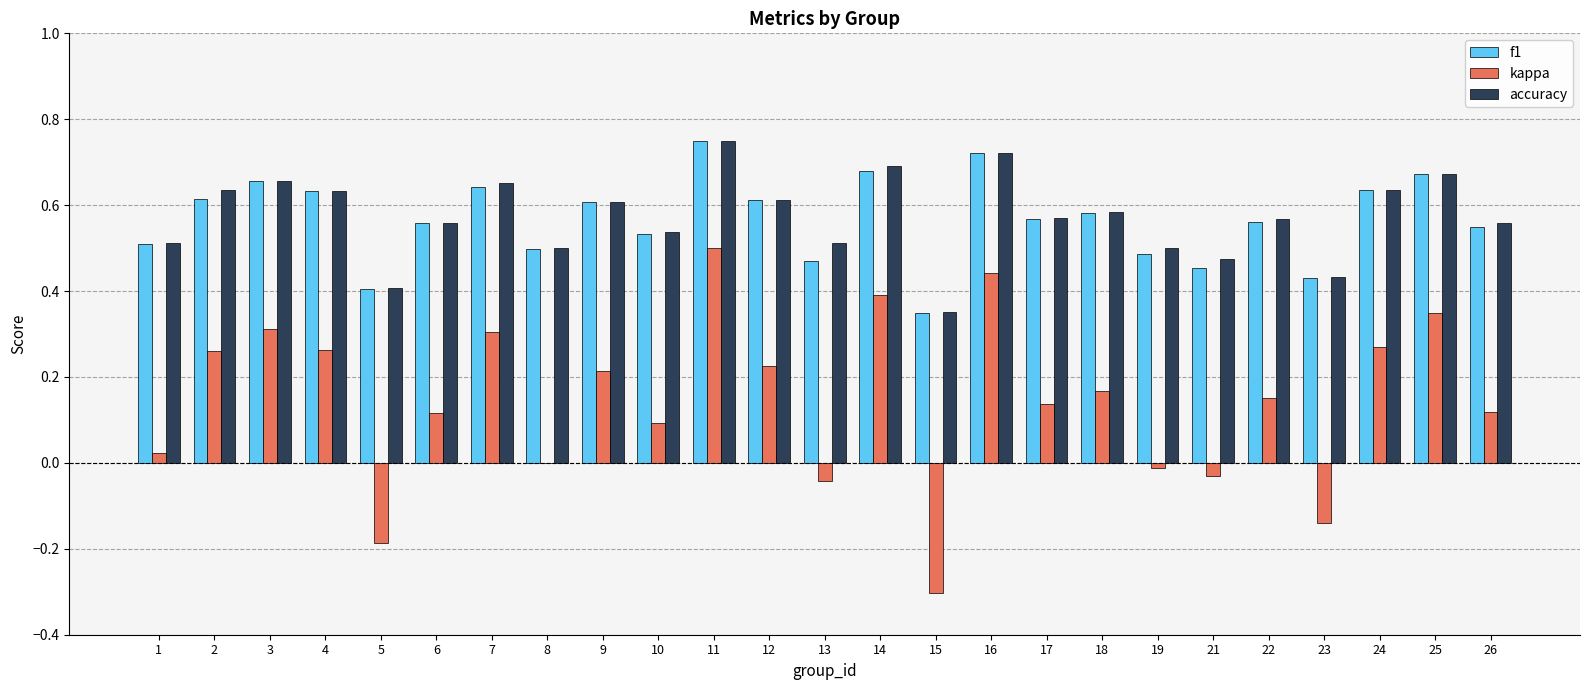

True or false: accuracy has a value of 1.0 at 11.

False